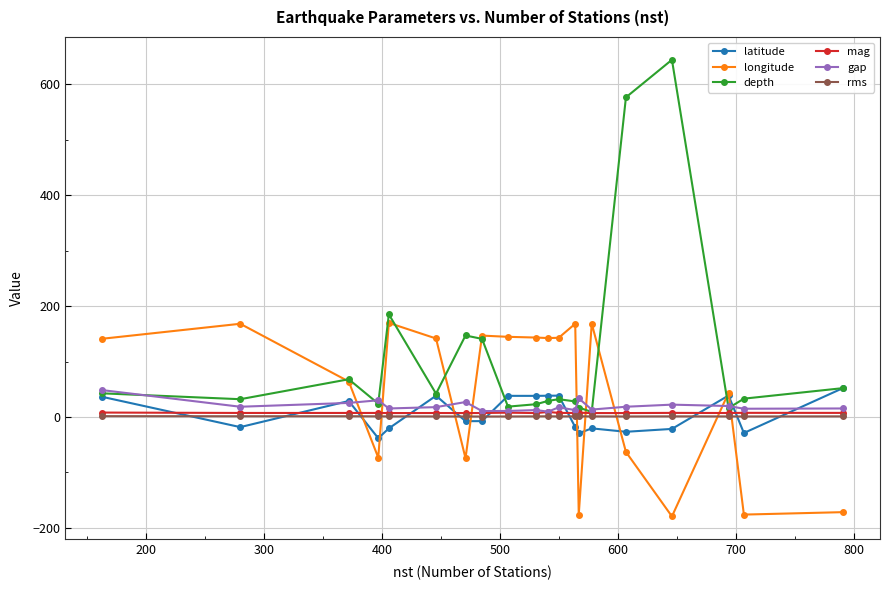

True or false: longitude has more than 2 points higher than both neighbors.

True